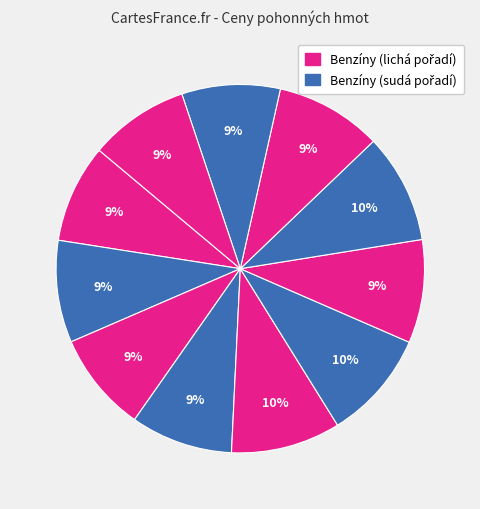

How many slices are in this pie chart?

11